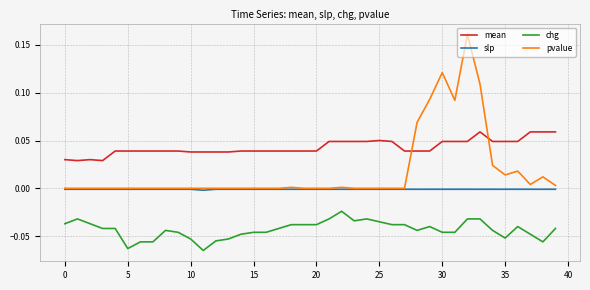

List the series in order of their overall mean, highest first.

mean, pvalue, slp, chg